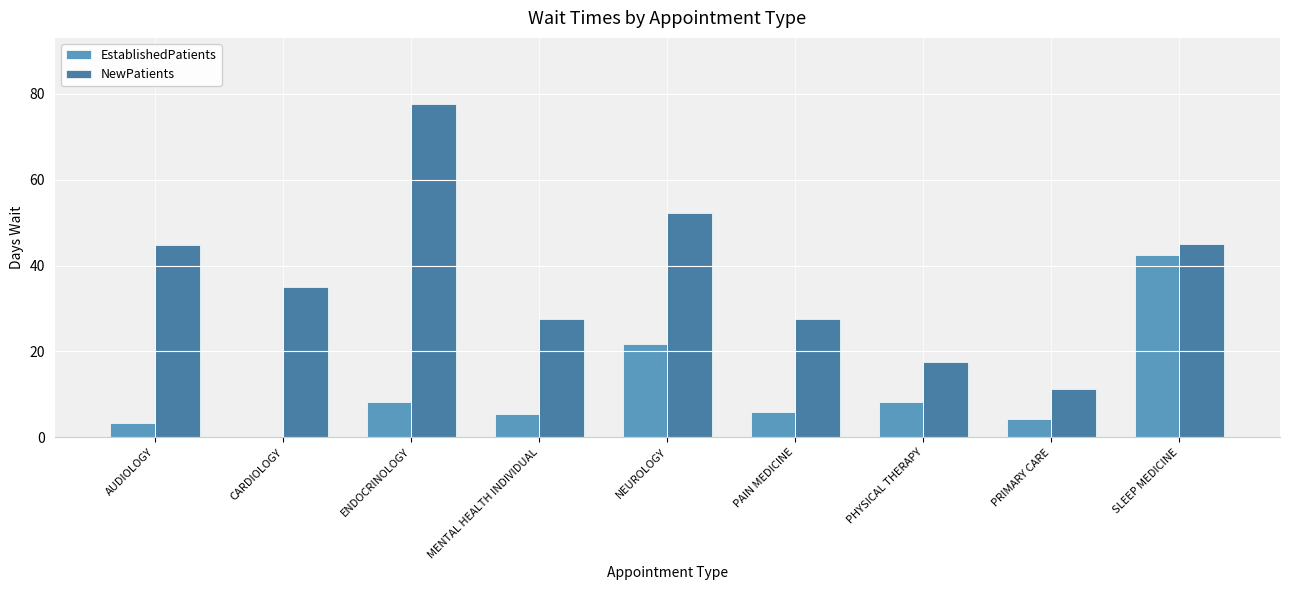

At which label does EstablishedPatients reach its peak?

SLEEP MEDICINE